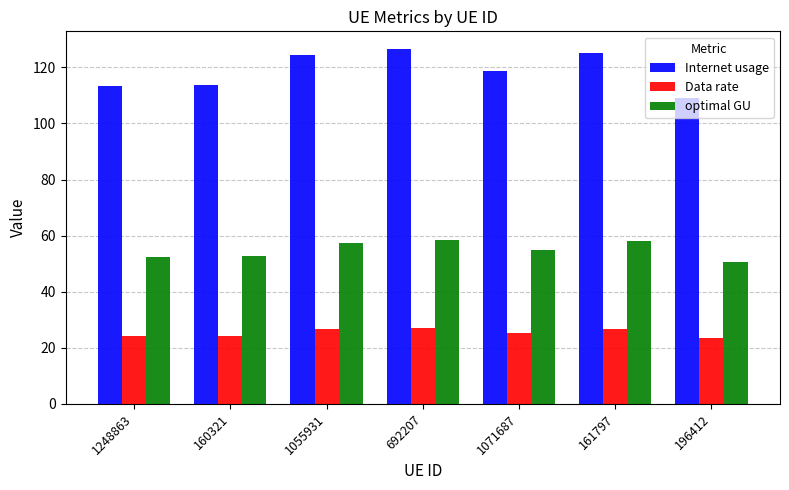

Is the value of Internet usage at 196412 greater than the value of optimal GU at 1248863?

Yes